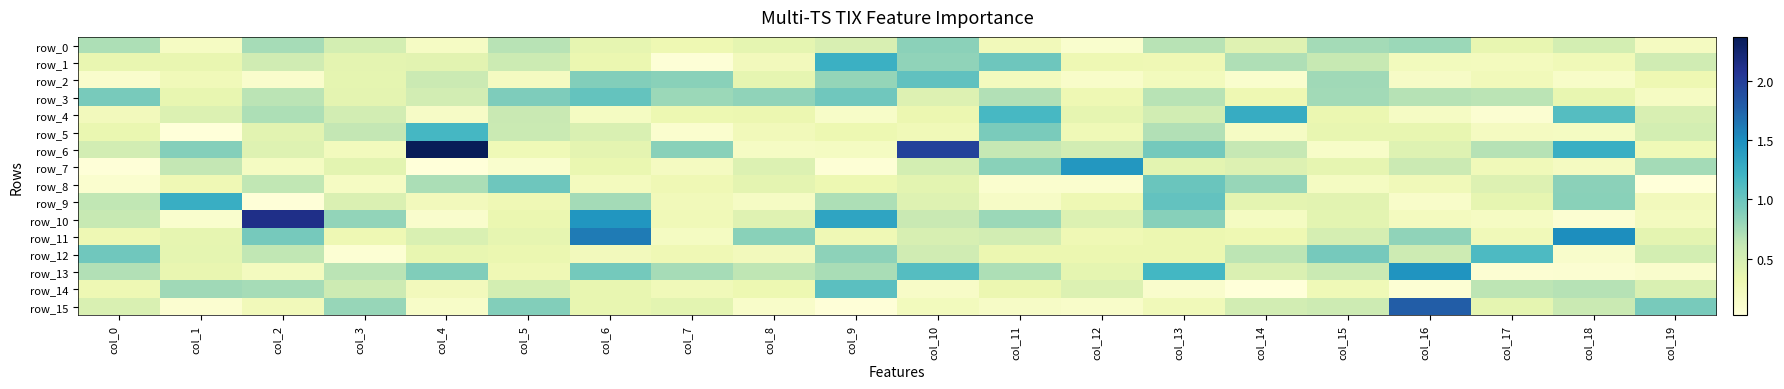

What is the sum of the row_9 values at col_8 and col_19?

0.4